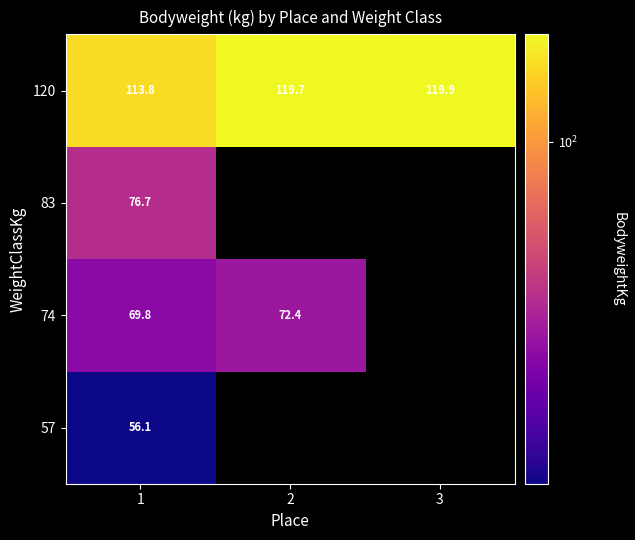

What is the smallest value displayed?

56.1